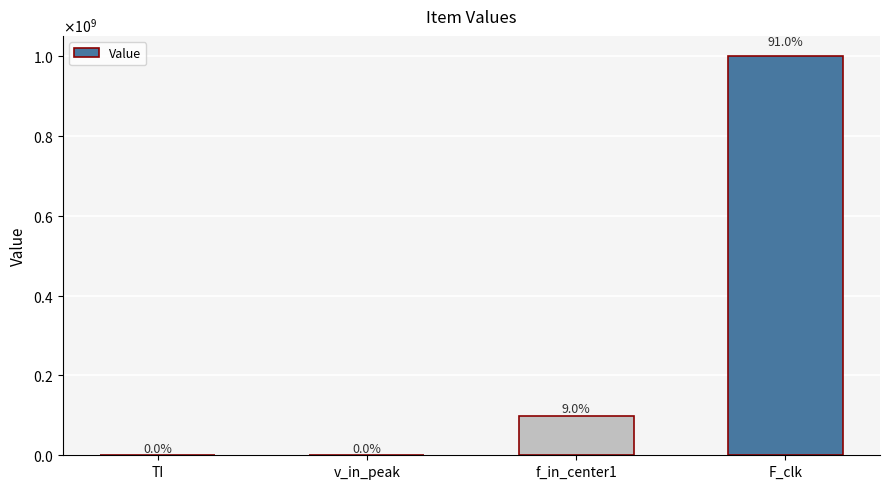

Are the bars horizontal?

No